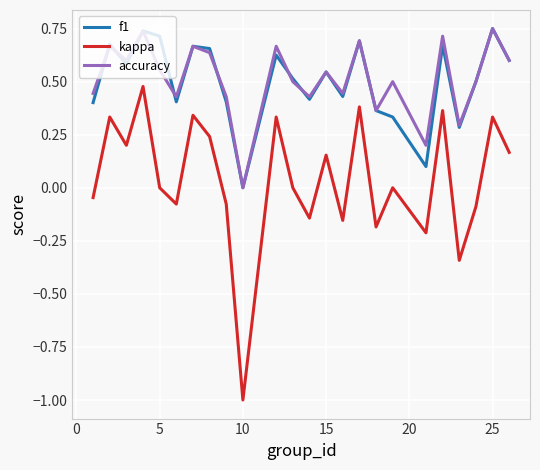

What is the difference between the maximum and minimum values in the kappa series?

1.5